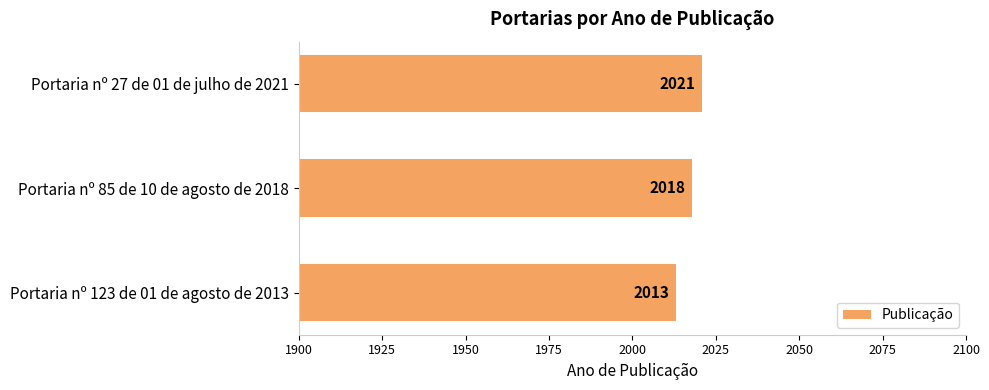

At which category does the chart reach its minimum across all series?

Portaria nº 123 de 01 de agosto de 2013